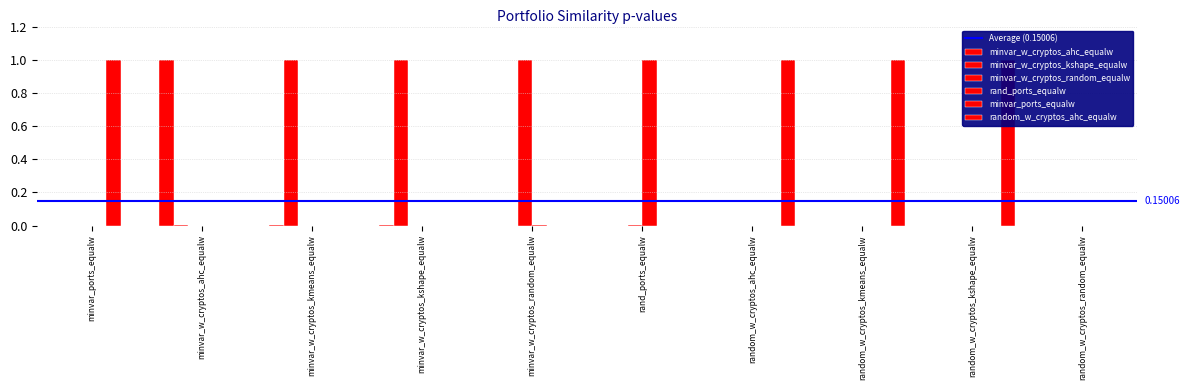

How many positive values does the minvar_w_cryptos_random_equalw series have?

2